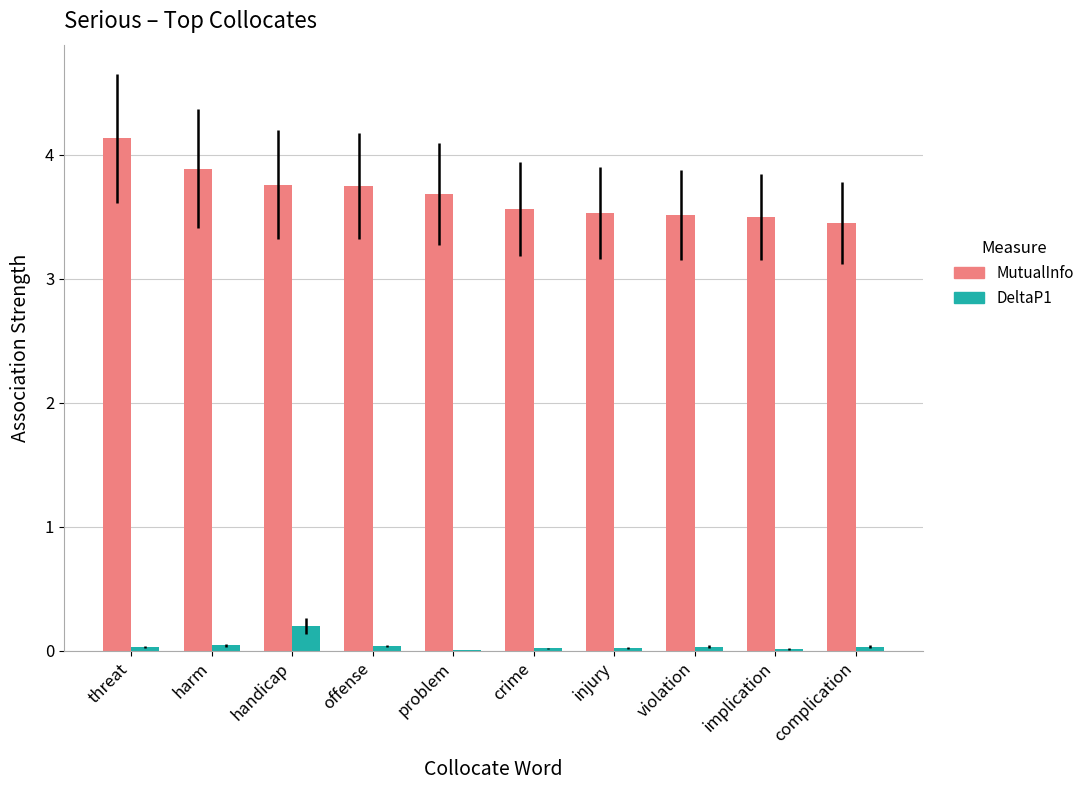

The DeltaP1 series shows 0.2 at handicap. True or false?

True